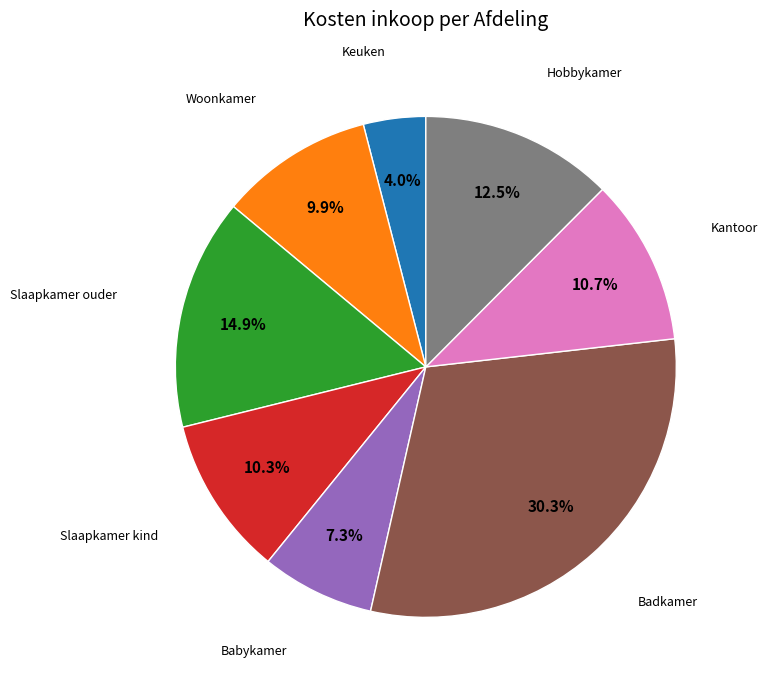

Is there a majority slice in this chart?

No